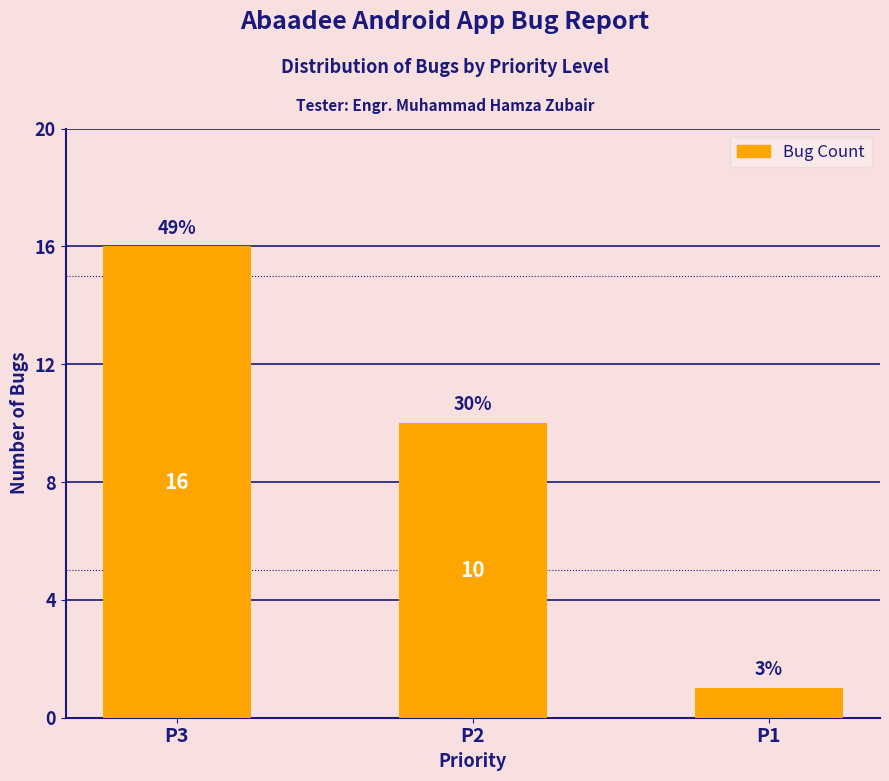

How many bars are there in total?

3